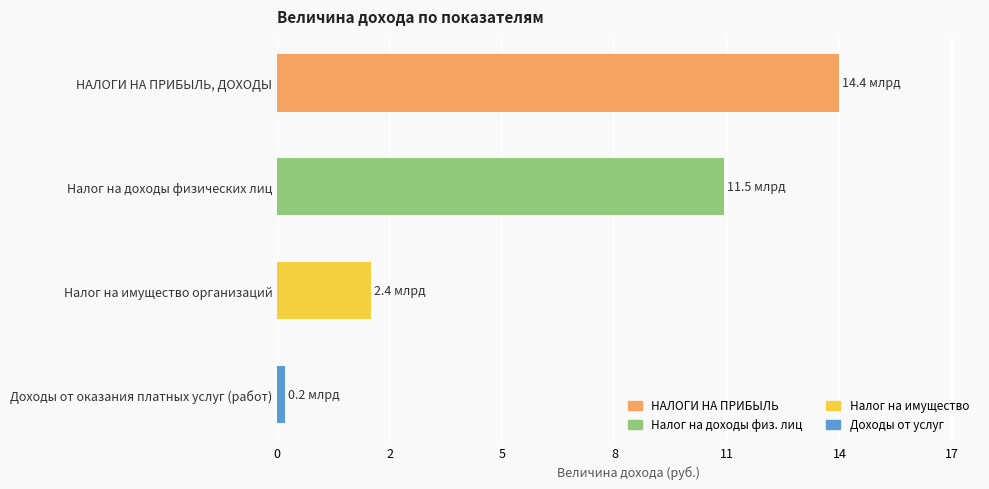

What is the average value?

7117657914.2